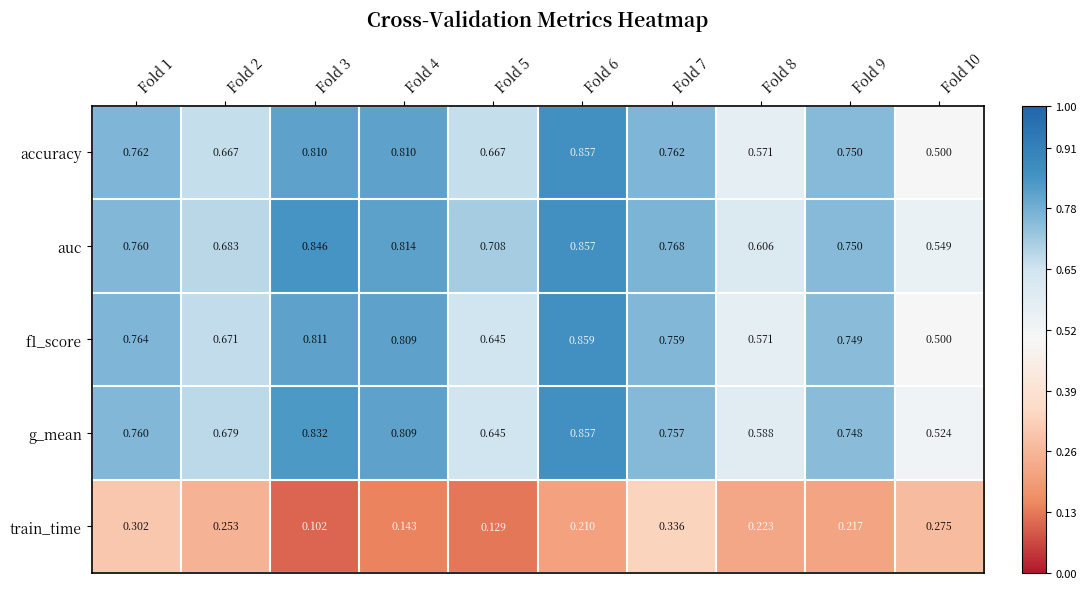

Between Fold 6 and Fold 7, which series saw the biggest shift?

train_time